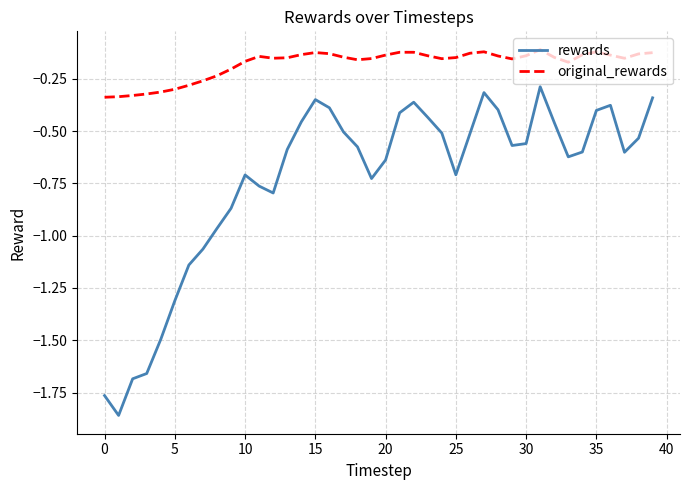

Which series has the largest range (max minus min)?

rewards